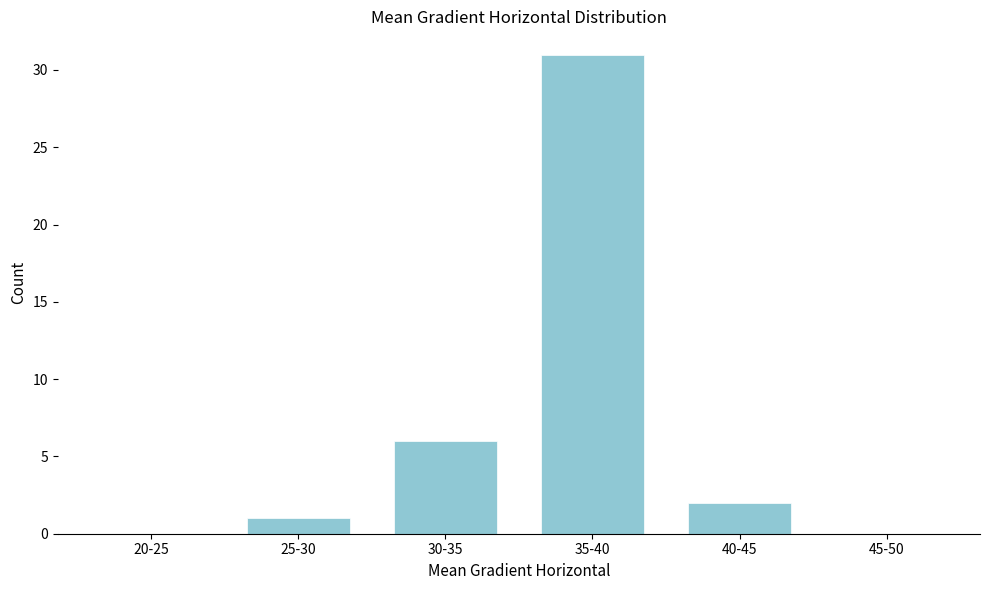

Reading left to right, what are all the values shown in this chart?

20-25=0	25-30=1	30-35=6	35-40=31	40-45=2	45-50=0